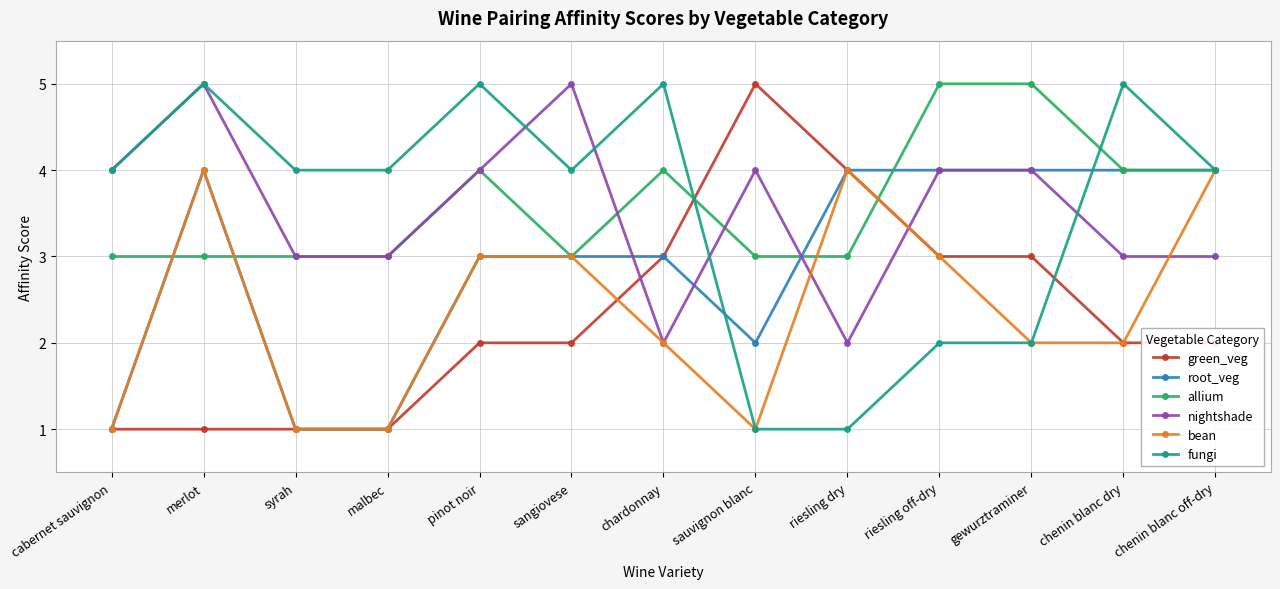

What is the total value across all series at chenin blanc dry?

20